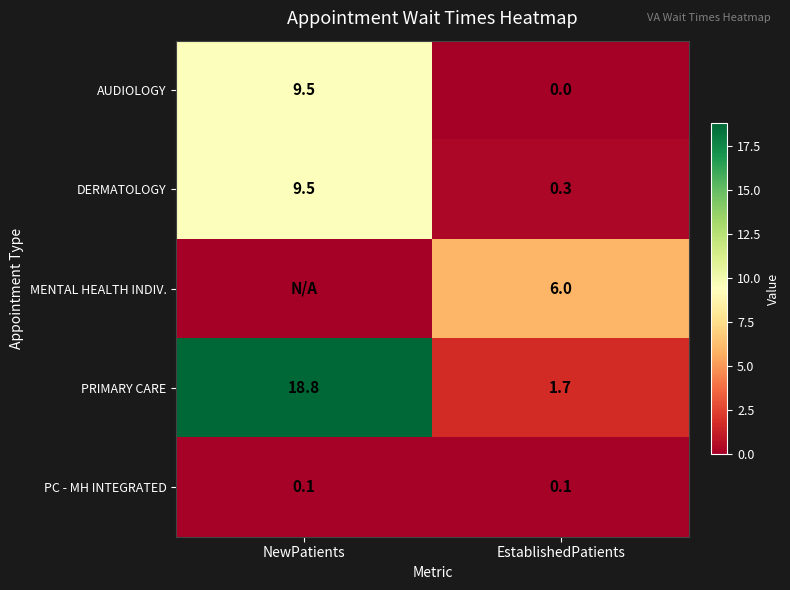

Where is AUDIOLOGY nearest to the value 4?

EstablishedPatients